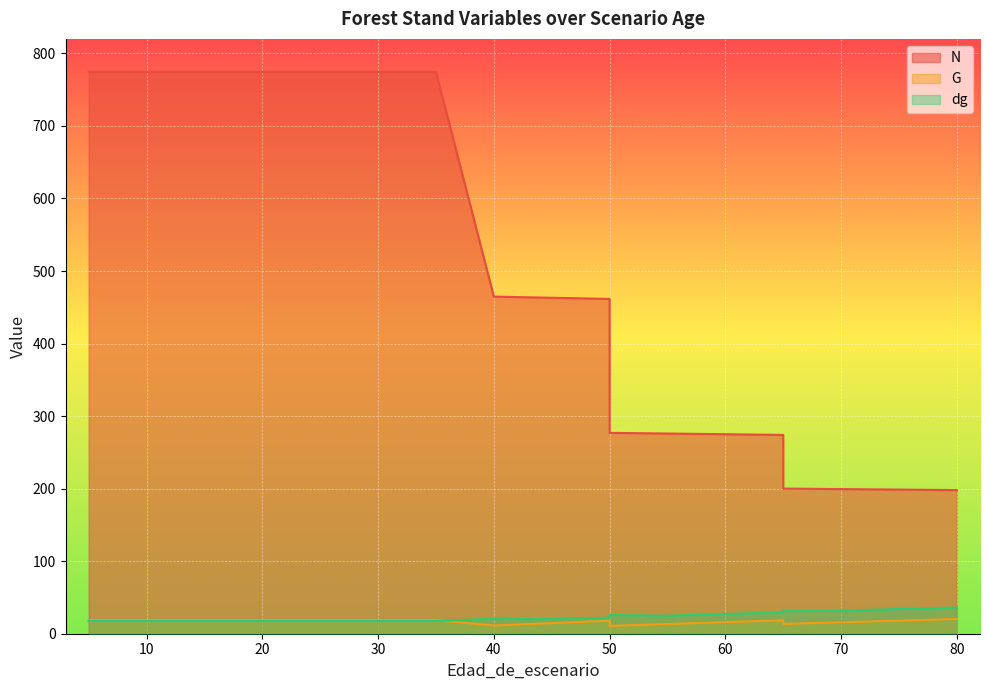

What are all the series names shown in the legend?

N, G, dg